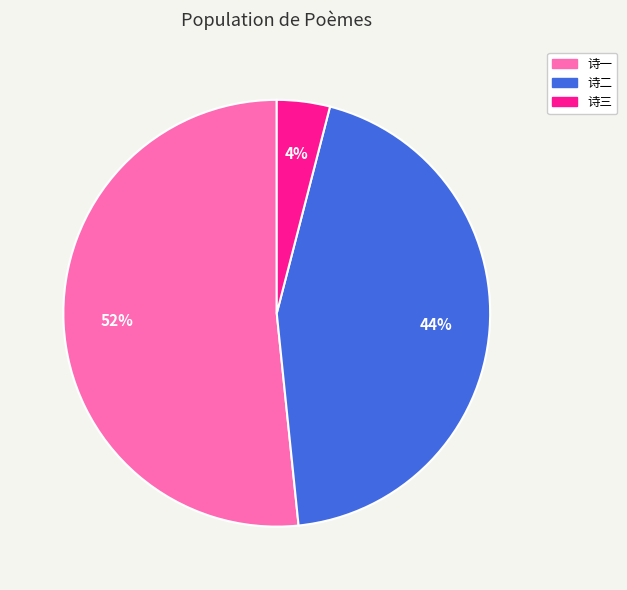

Is there any slice that represents more than half of the pie?

Yes